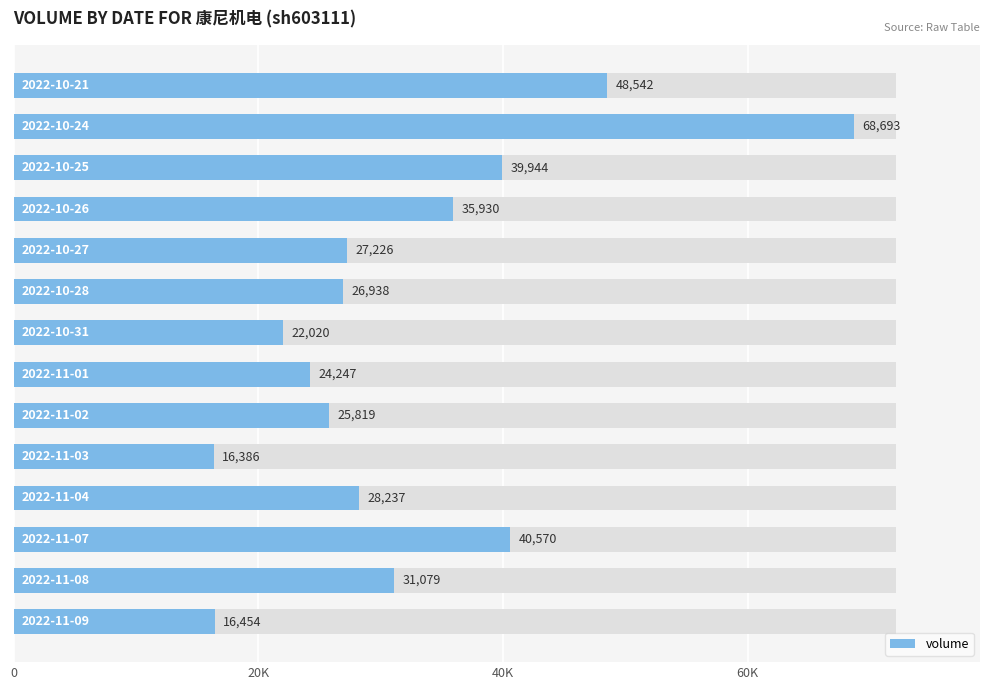

Reading right to left, what are all the values shown in this chart?

48542	68693	39944	35930	27226	26938	22020	24247	25819	16386	28237	40570	31079	16454